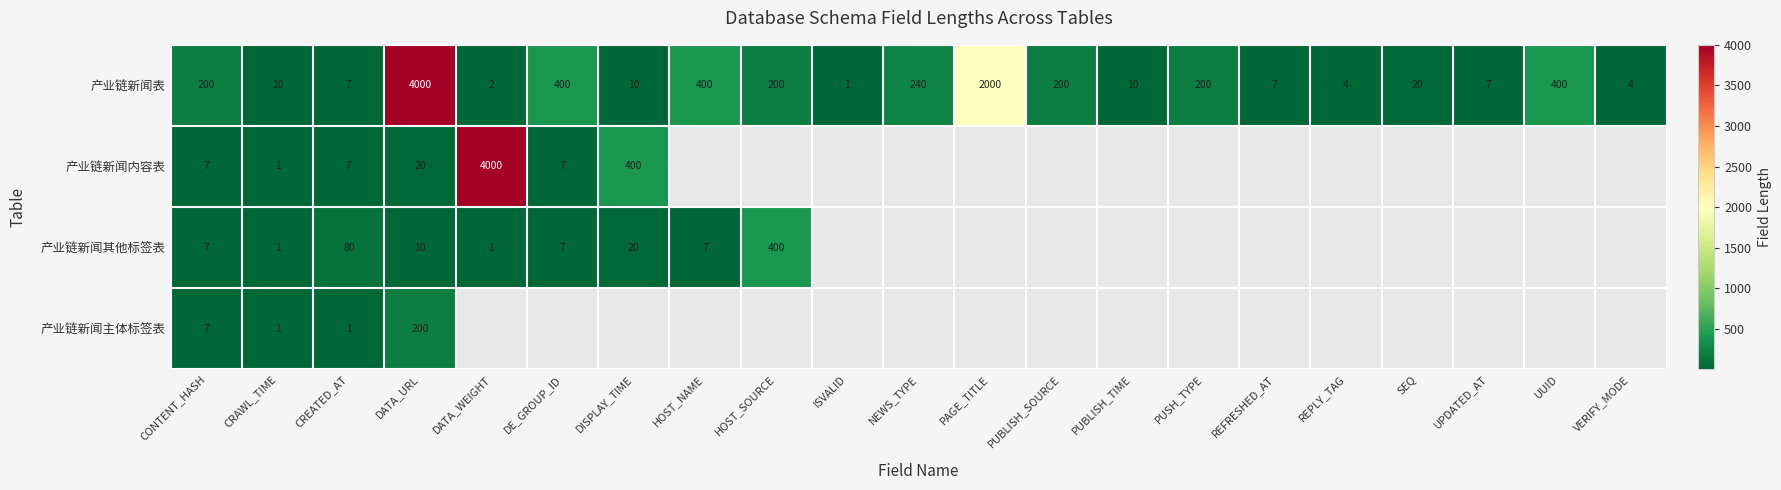

The value of 产业链新闻主体标签表 at CONTENT_HASH is 7. True or false?

True